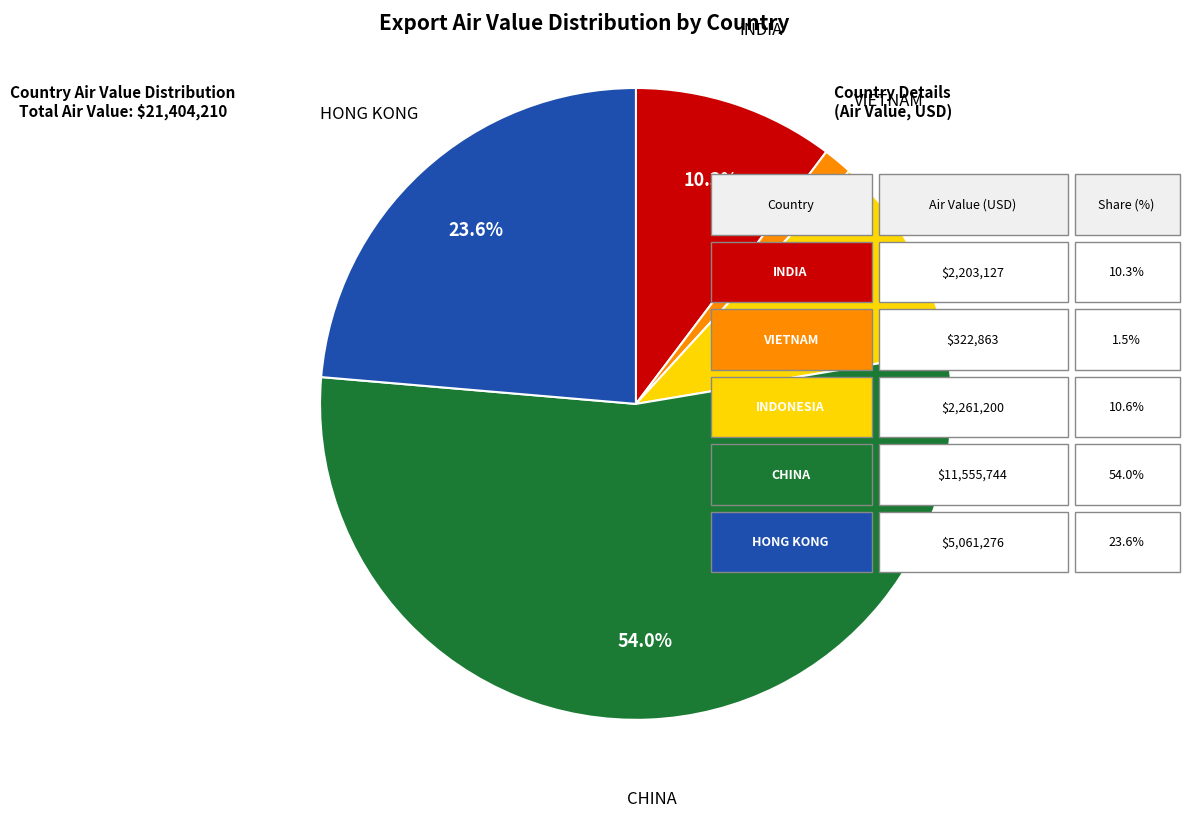

Is there any slice that represents more than half of the pie?

Yes